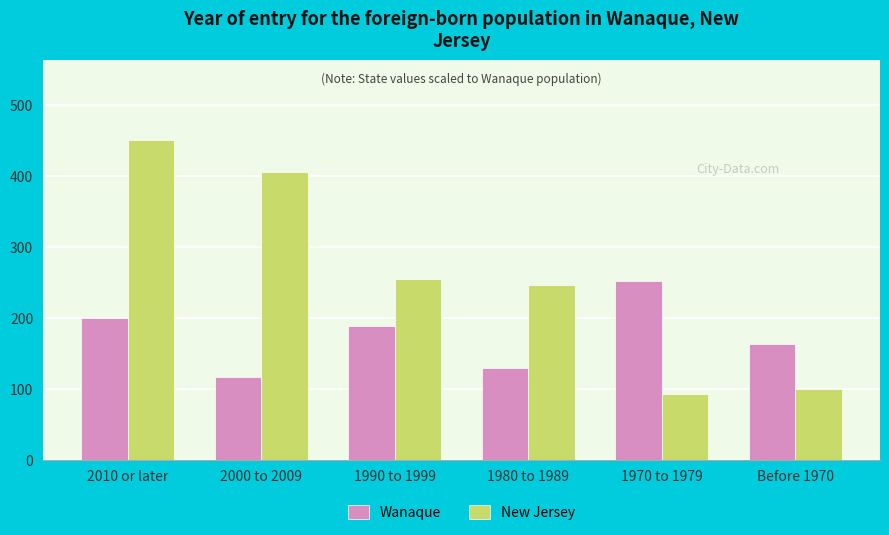

What is the difference between the highest and lowest values at 1970 to 1979?

158.7